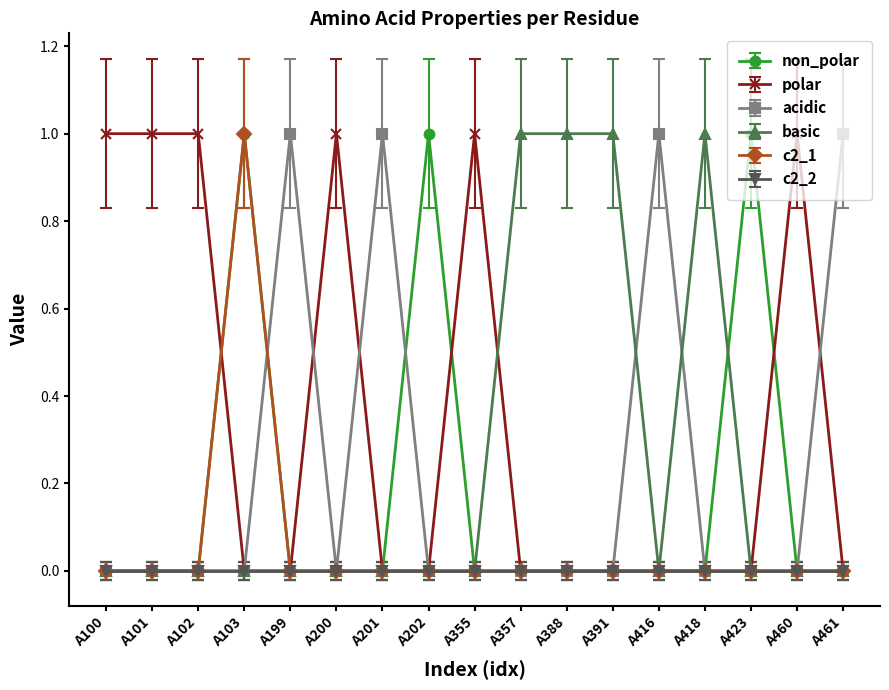

Which series has the largest total across all categories?

polar